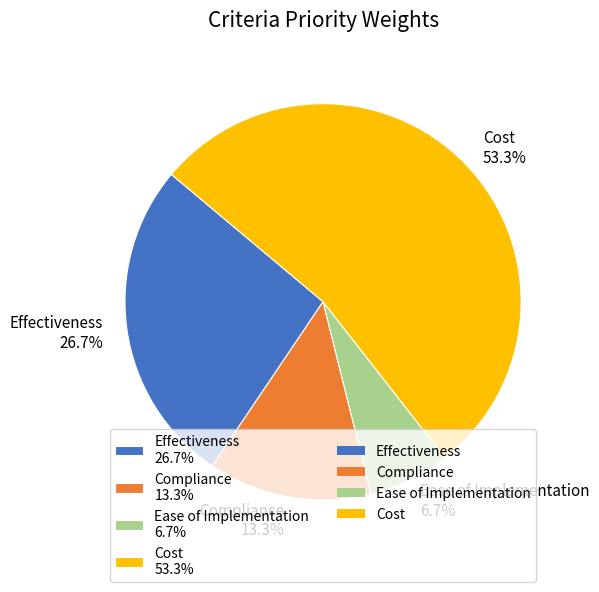

True or false: Effectiveness accounts for 27% of the total.

True